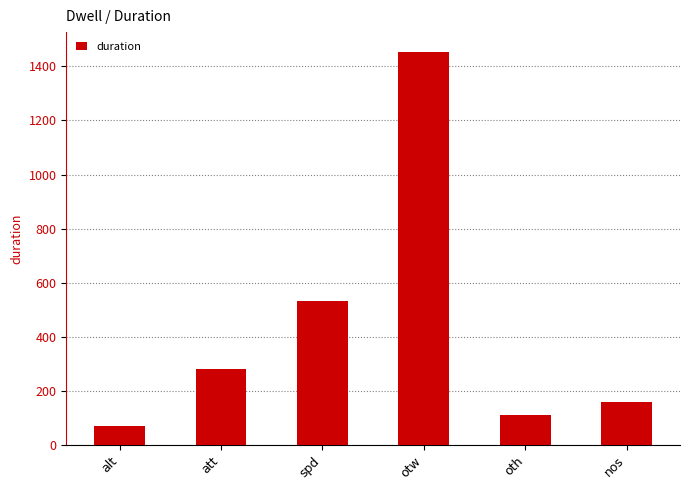

What is the average value?

434